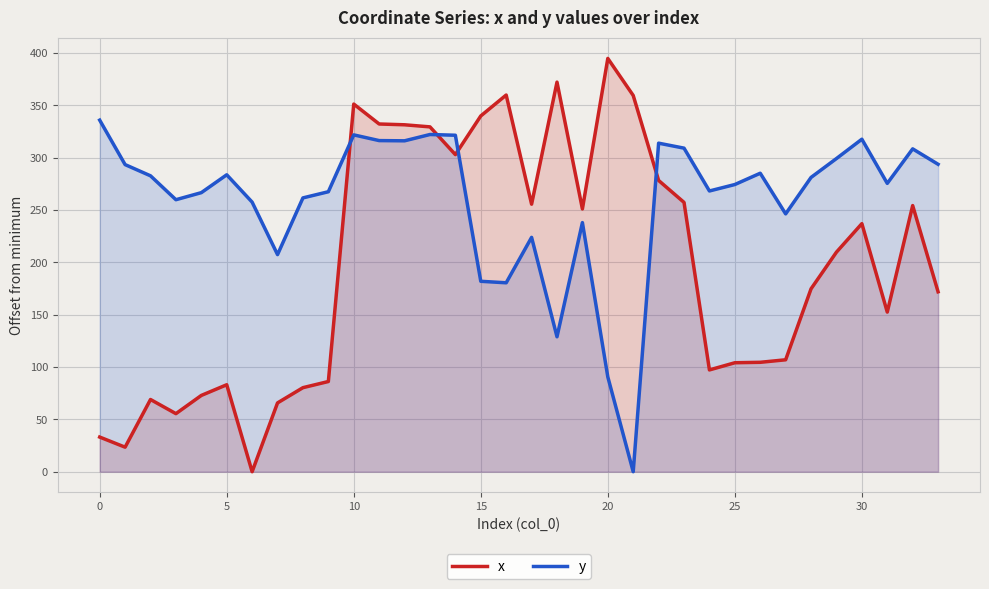

Reading left to right, what are all the values shown in this chart?

x: 33.1	23.5	69.0	55.5	72.9	83.1	0.0	65.8	80.3	86.2	351.3	332.3	331.5	329.5	303.0	339.9	359.9	255.6	372.3	251.1	394.9	359.5	278.3	257.3	97.3	104.1	104.6	107.0	174.8	209.8	237.0	152.5	254.3	171.9
y: 335.9	293.4	282.7	259.9	266.7	283.7	257.6	207.5	261.6	267.5	321.9	316.4	316.2	322.2	321.5	182.0	180.5	223.9	128.9	238.0	90.6	0.0	313.9	309.2	268.2	274.4	285.2	246.4	281.2	299.2	317.7	275.5	308.5	293.8